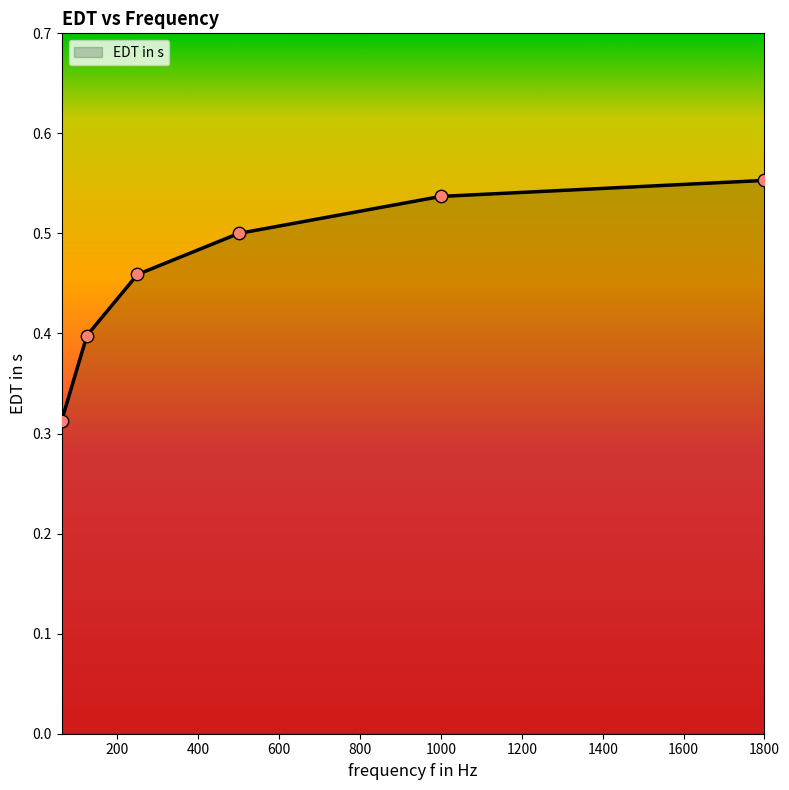

What is the sum of all values?

2.8